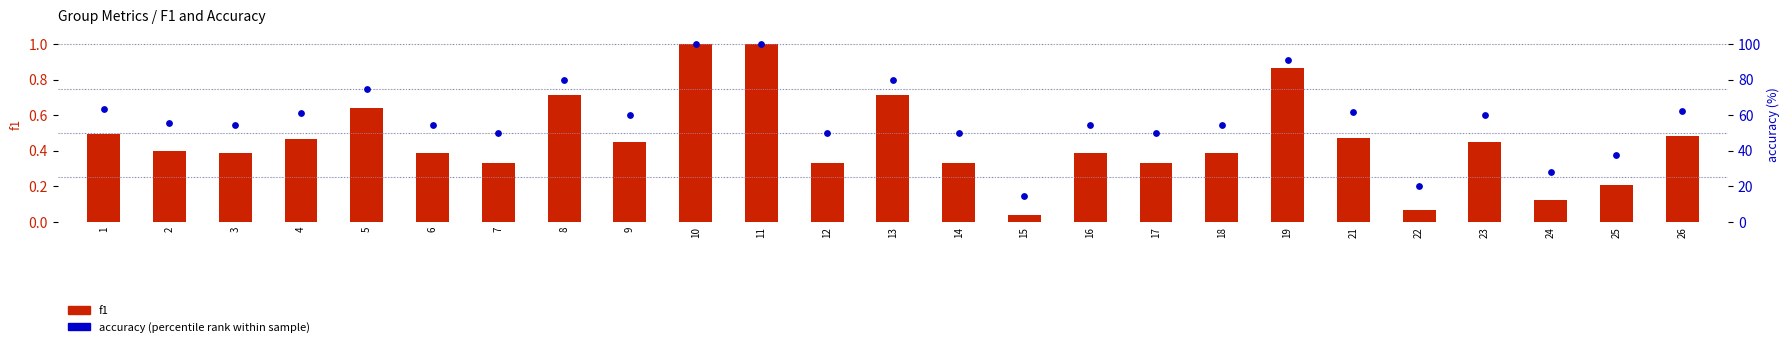

What is the total value across all series at 4?

61.6